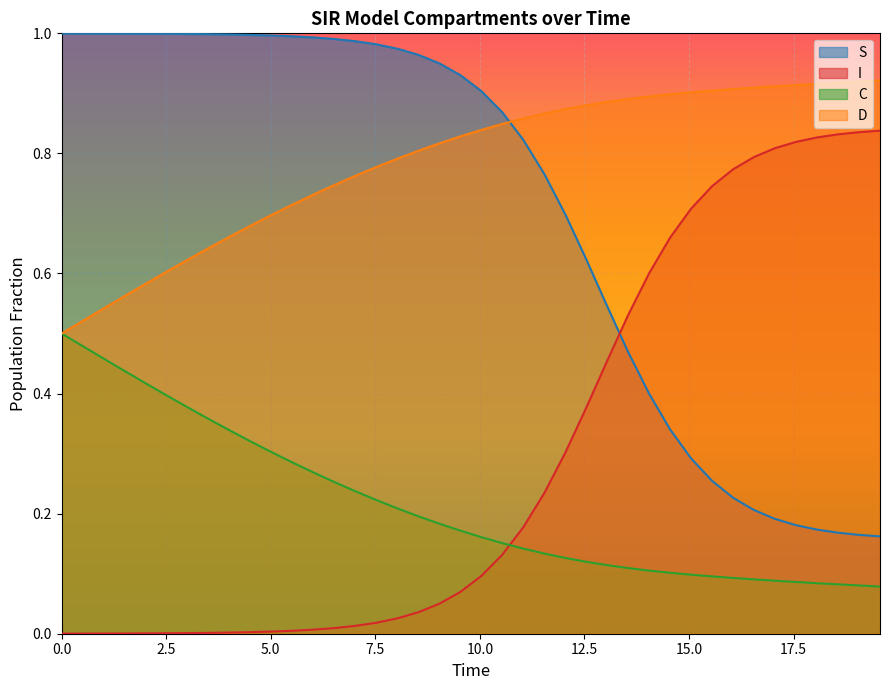

After their last crossing, which series has the higher values: D or S?

D